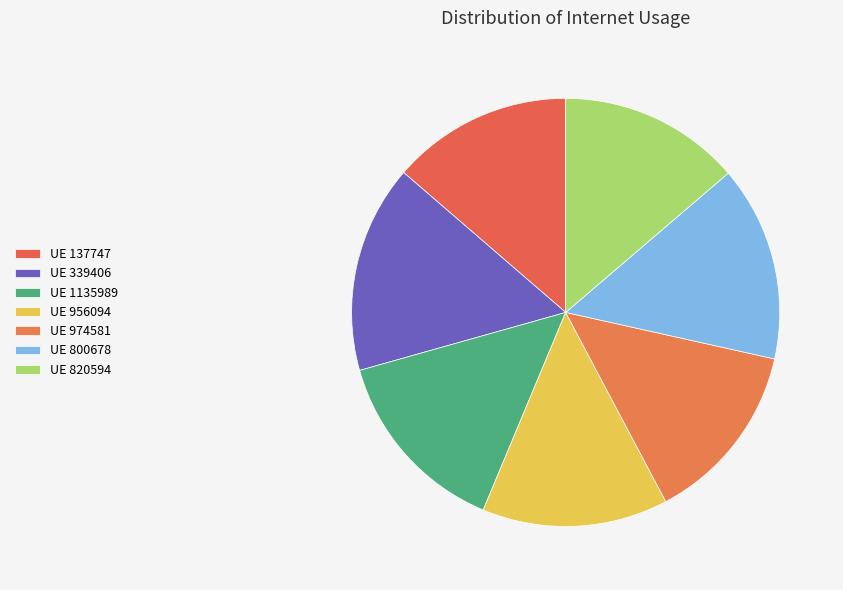

To the nearest percent, what is the difference between the largest and smallest slice percentages?

2%